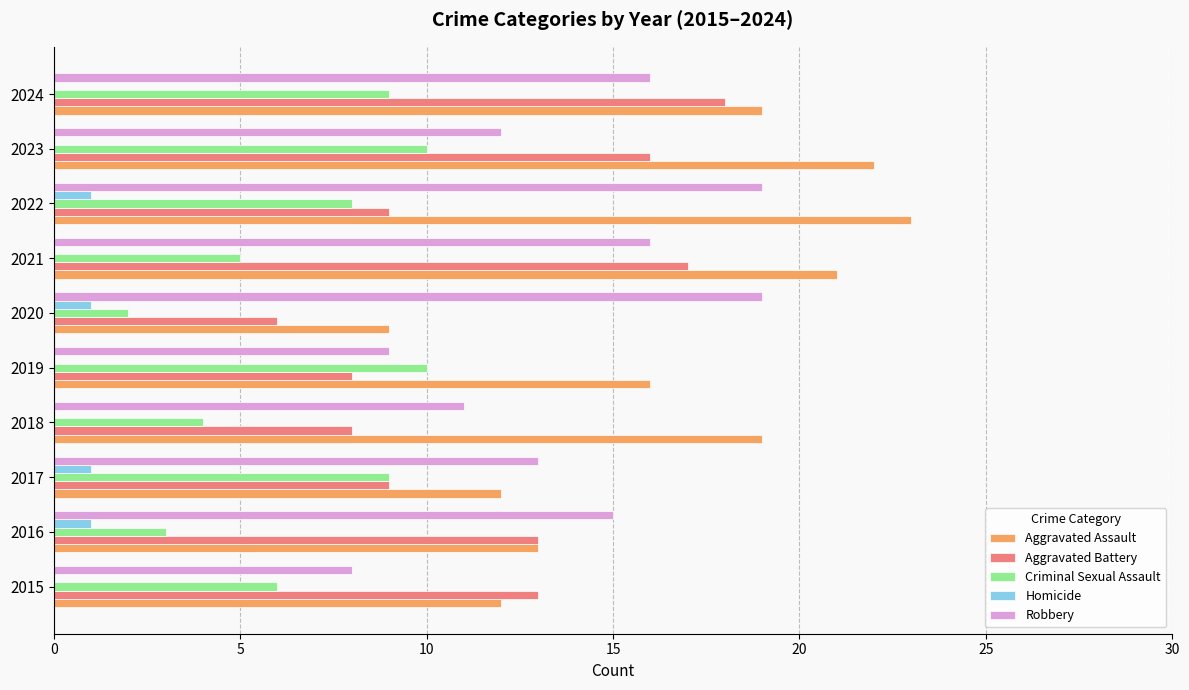

At which category is the sum across all series the highest?

2024